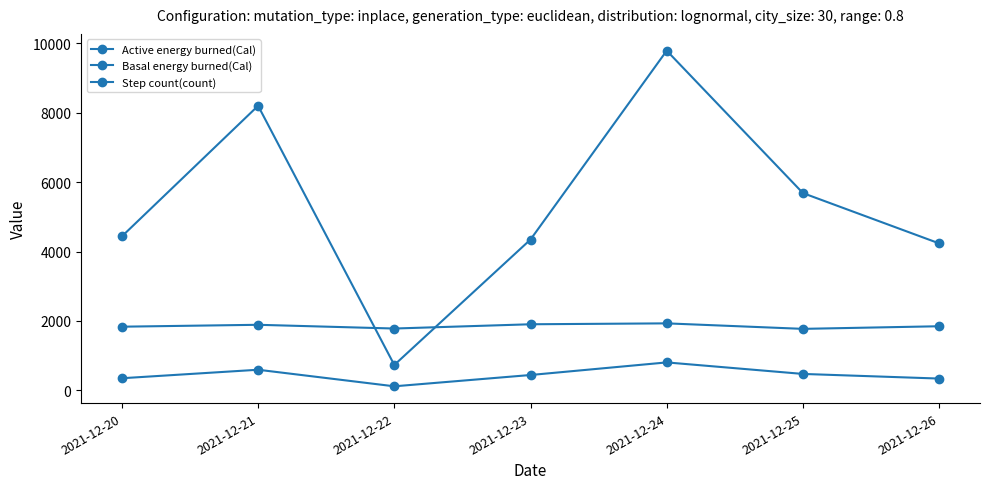

List the series in order of their peak value, lowest first.

Active energy burned(Cal), Basal energy burned(Cal), Step count(count)